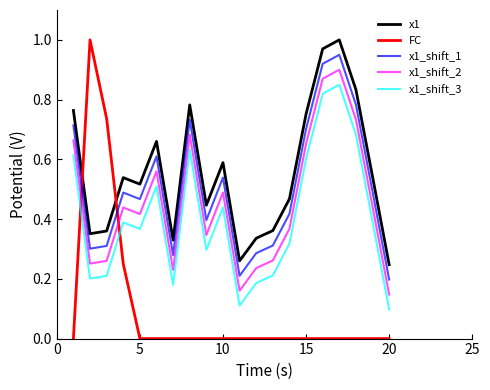

Which series ends up on top after the final intersection of FC and x1_shift_3?

x1_shift_3